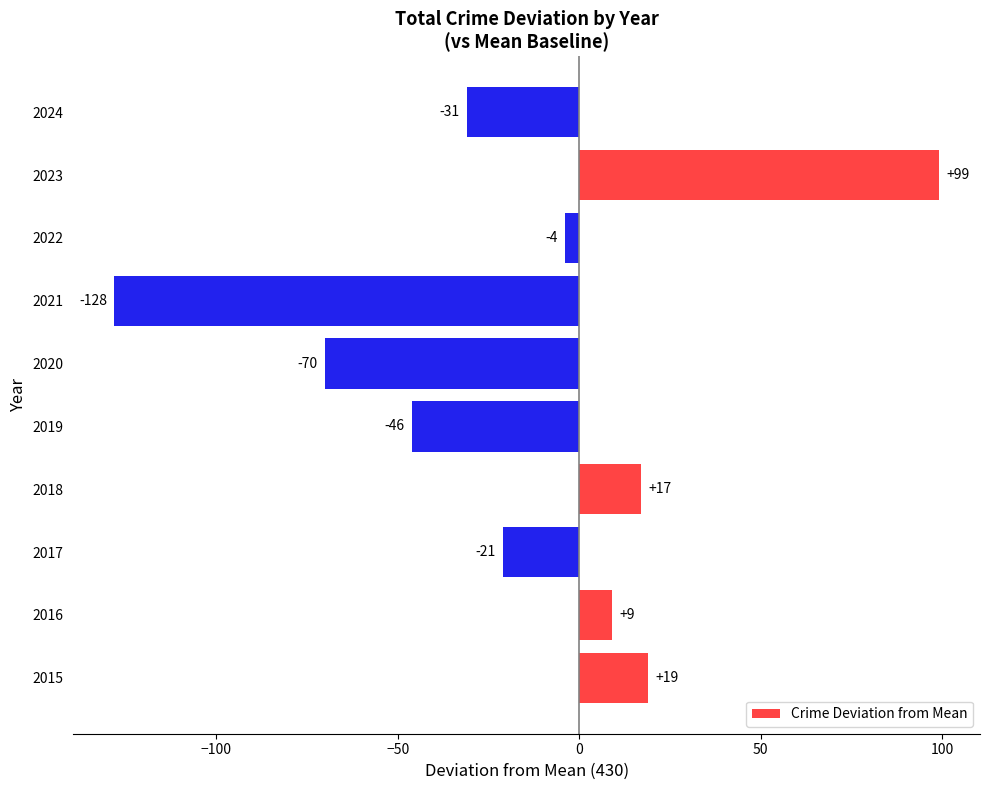

List the labels in order of value, largest first.

2023, 2015, 2018, 2016, 2022, 2017, 2024, 2019, 2020, 2021